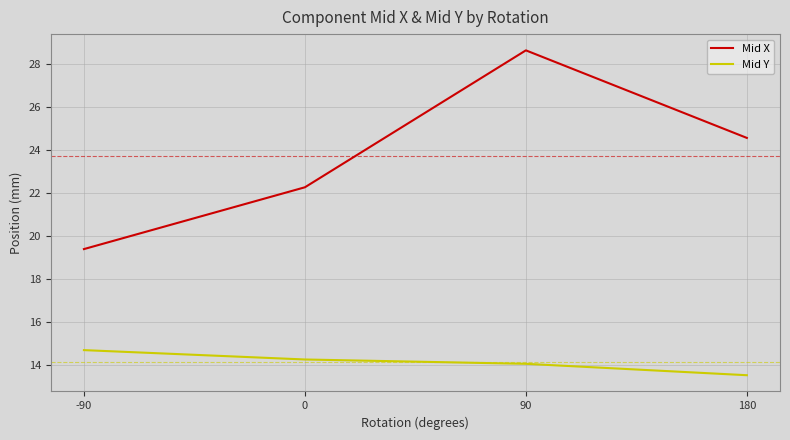

Is the value of Mid X at 180 greater than the value of Mid Y at 90?

Yes